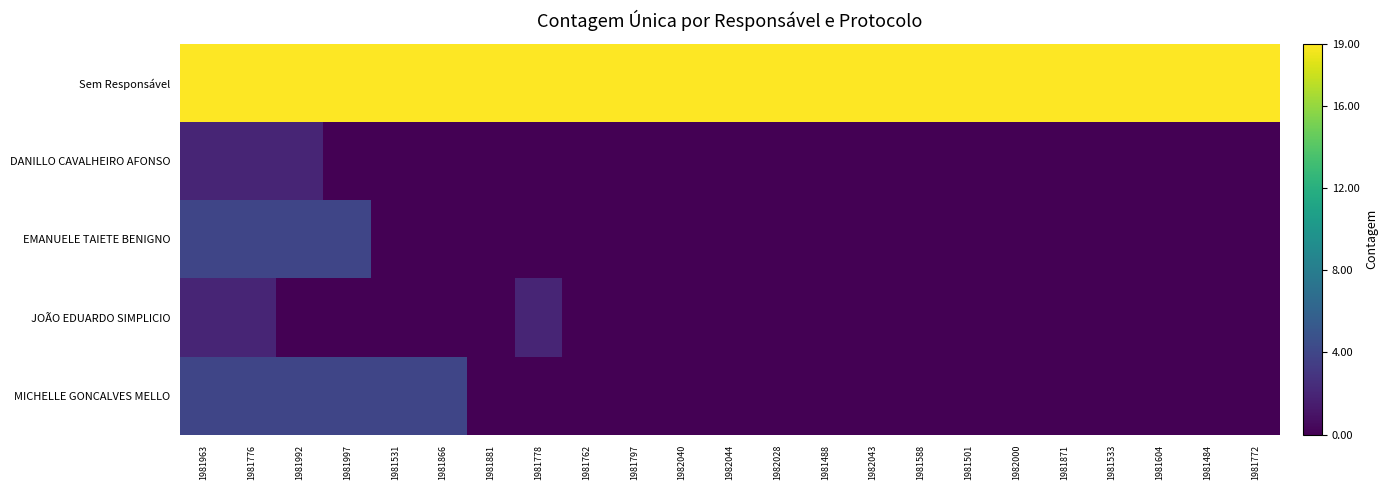

Which series changed the most between 1981797 and 1981871?

Sem Responsável